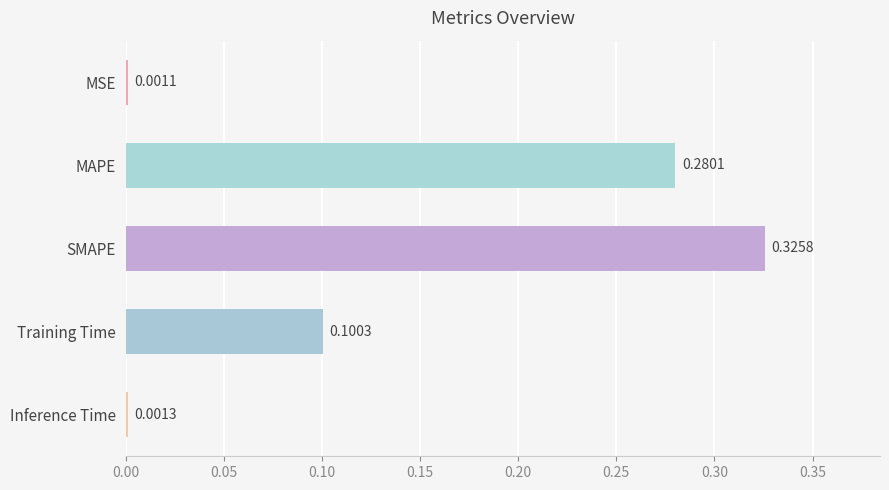

At which category does the chart reach its peak across all series?

SMAPE